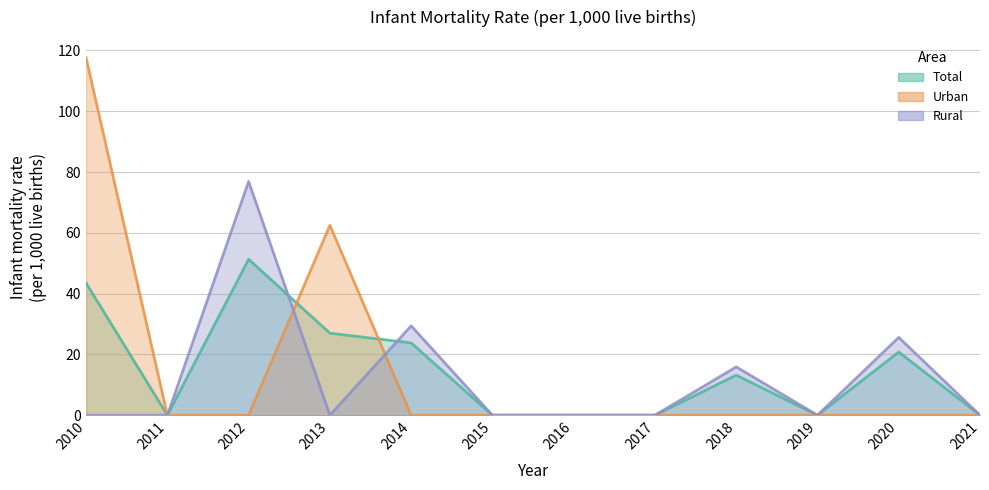

At 2016, list the series in order from largest to smallest.

Total, Urban, Rural